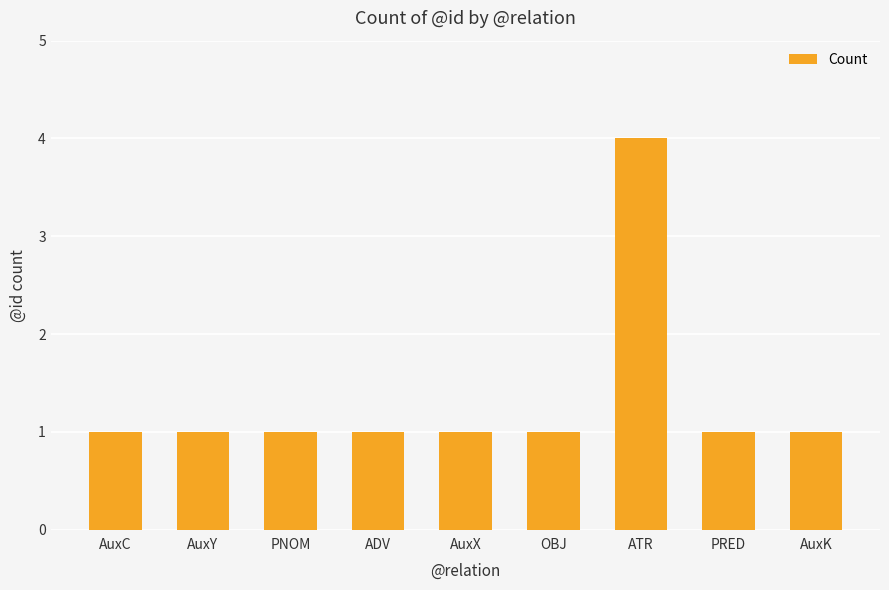

Is it true that the value at PNOM is 2?

False